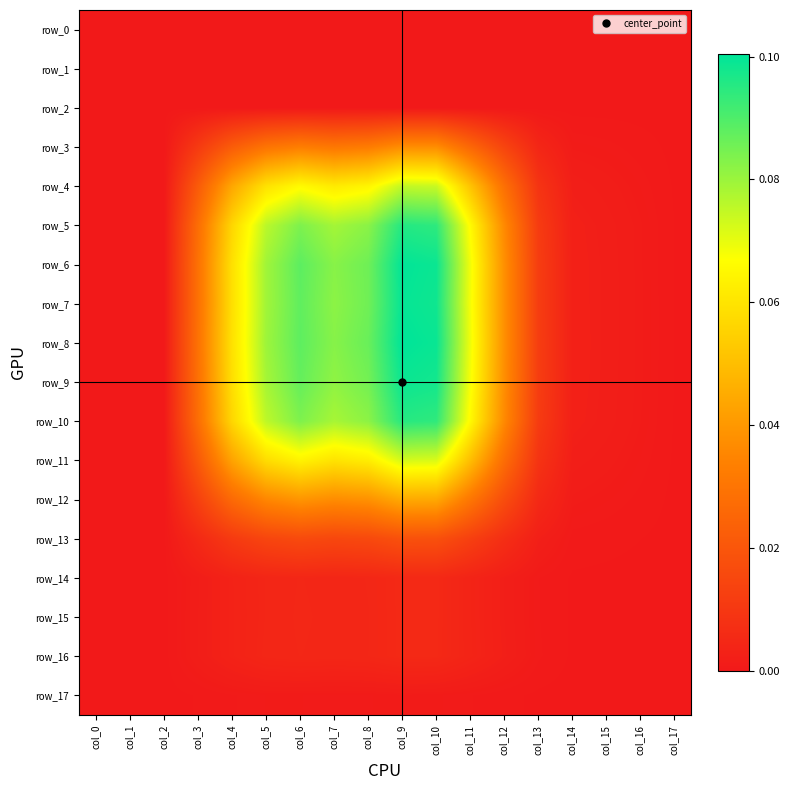

At which label is row_2 closest to 0?

col_0